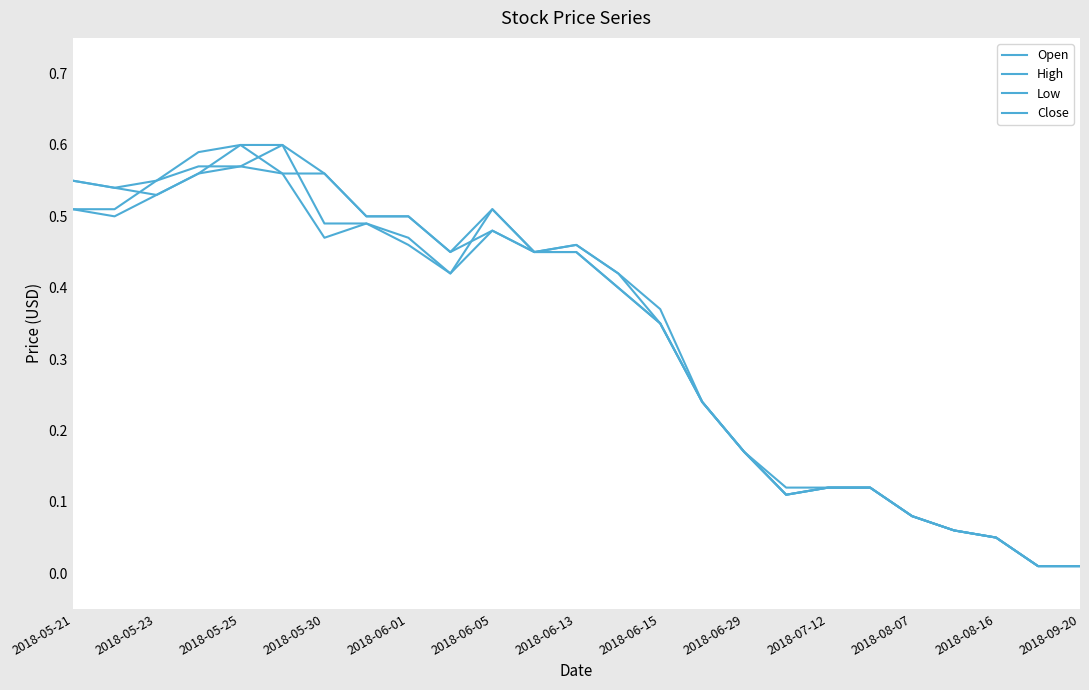

How many lines are shown in the chart?

4